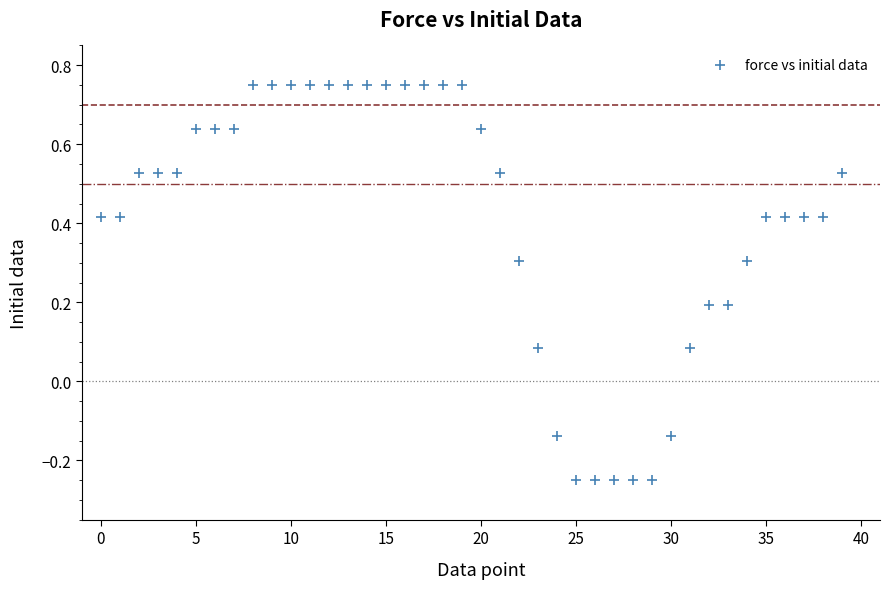

What is the range of Y values (max minus min)?

1.0